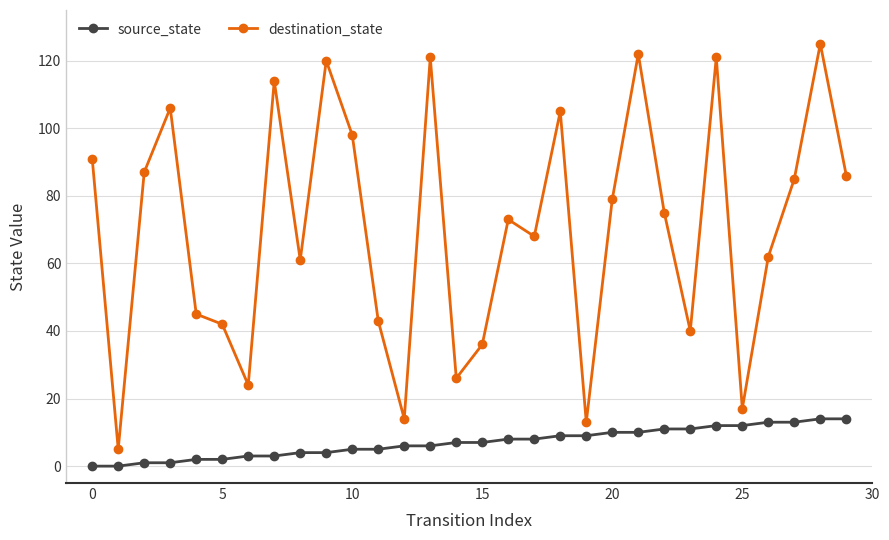

How many data points does each series have?

30